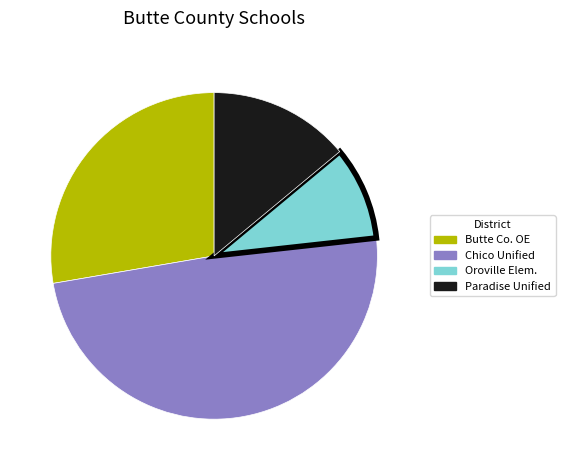

Which slice is the smallest?

Oroville Elem.